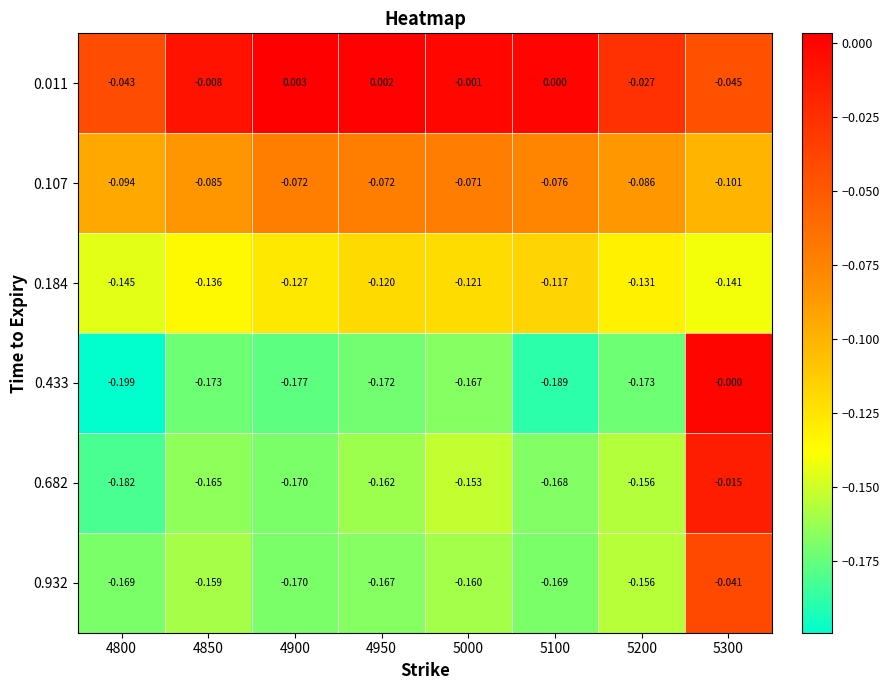

Is the value of 0.184 at 5000 greater than the value of 0.107 at 5100?

No